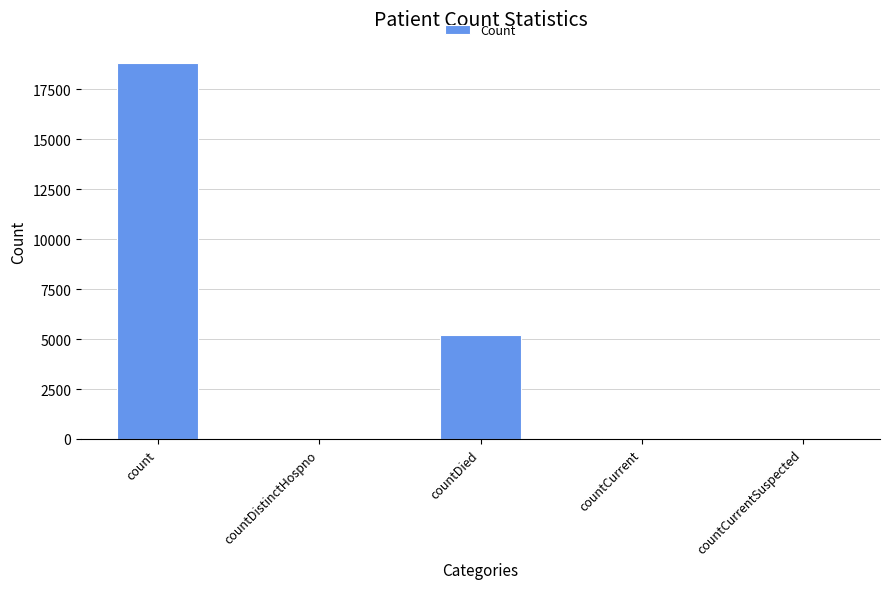

Count the number of categories in the chart.

5